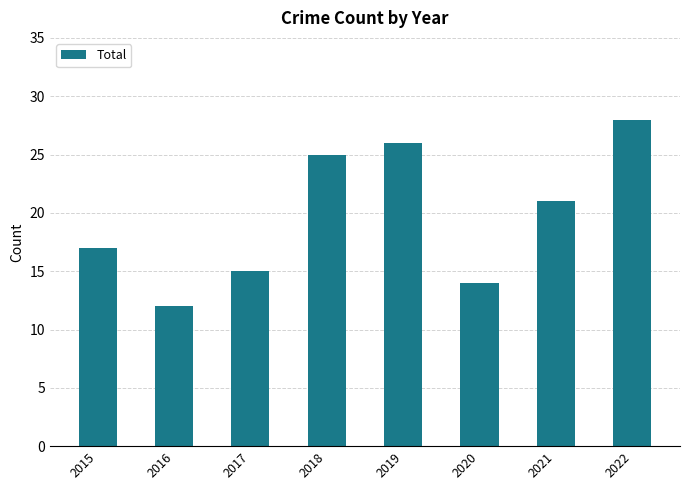

What is the value of the 2nd bar from the left?

12